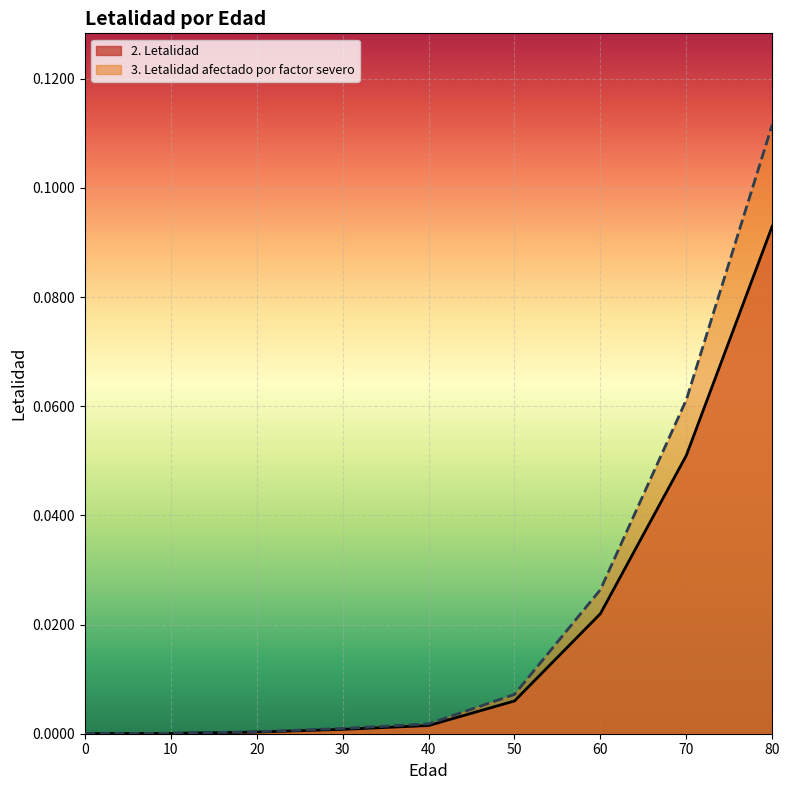

Is it true that 3. Letalidad afectado por factor severo equals 0.0 at 10?

False